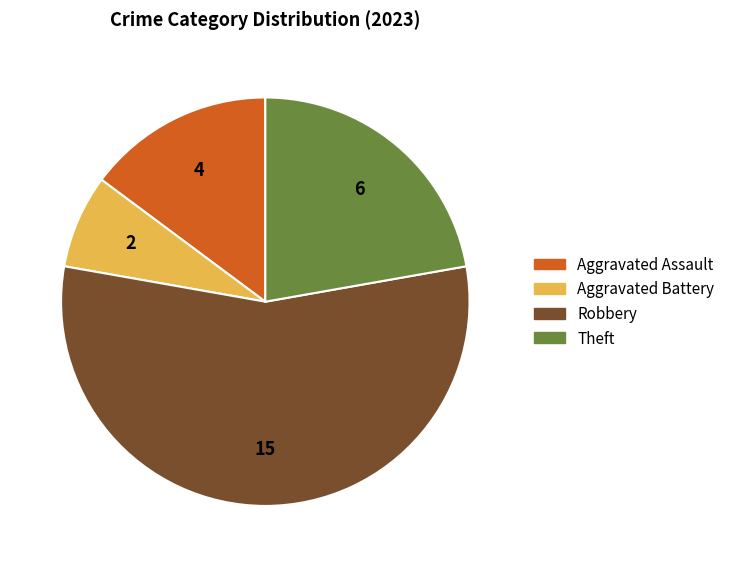

Does any single category account for the majority?

Yes